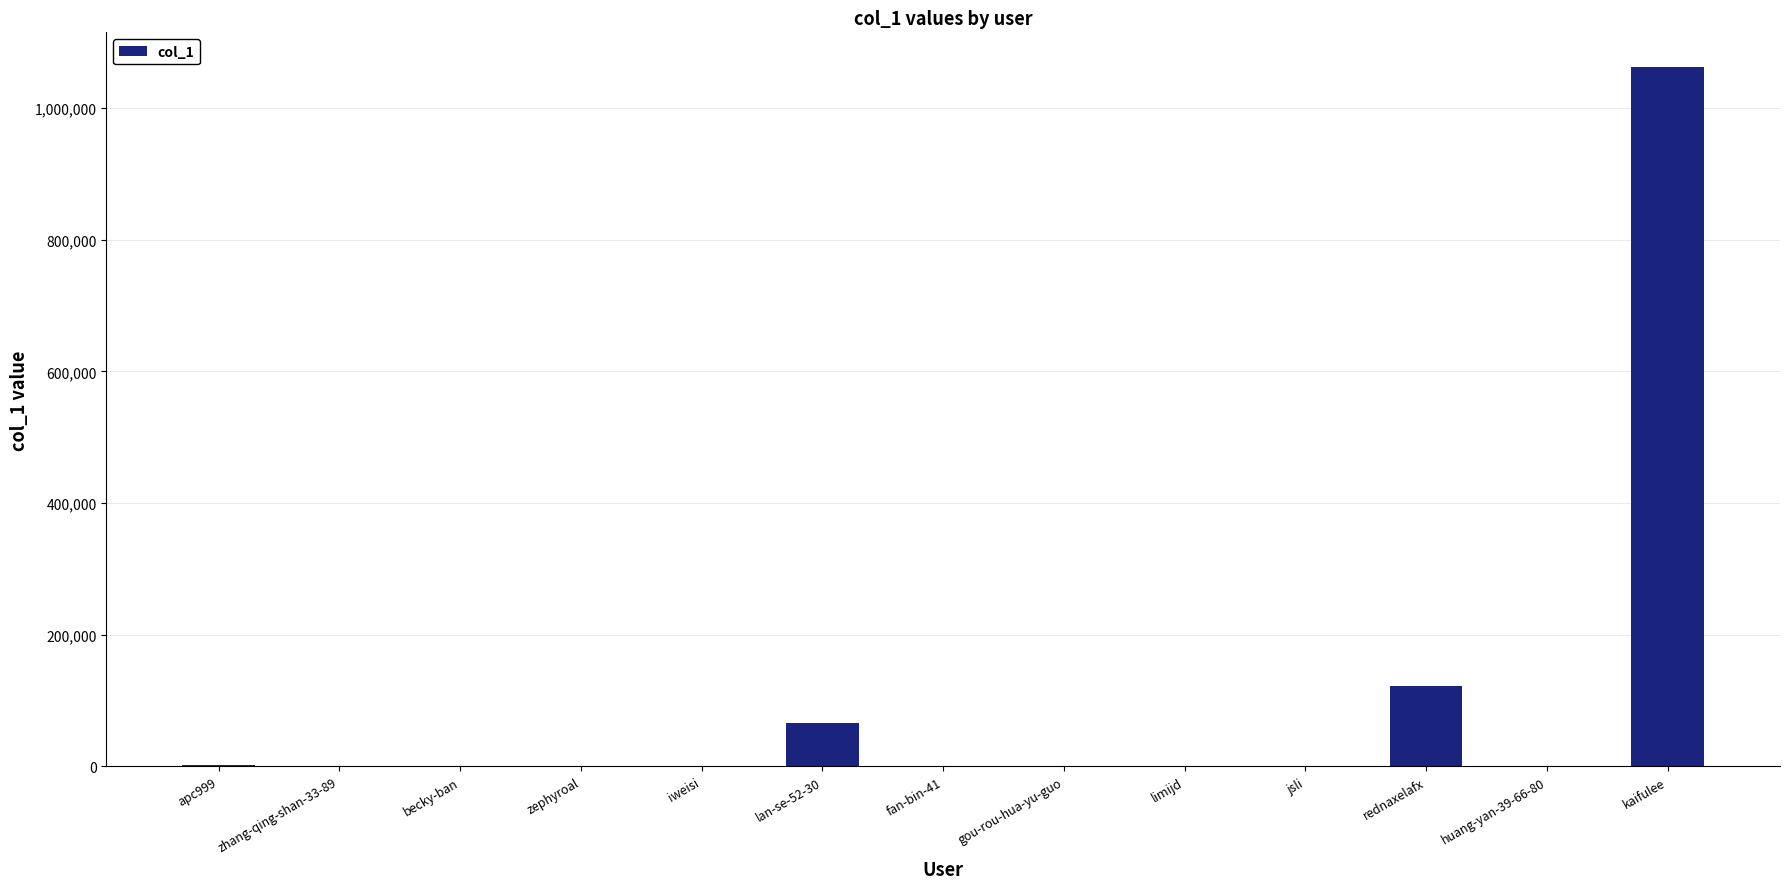

Which has a higher value, lan-se-52-30 or rednaxelafx?

rednaxelafx